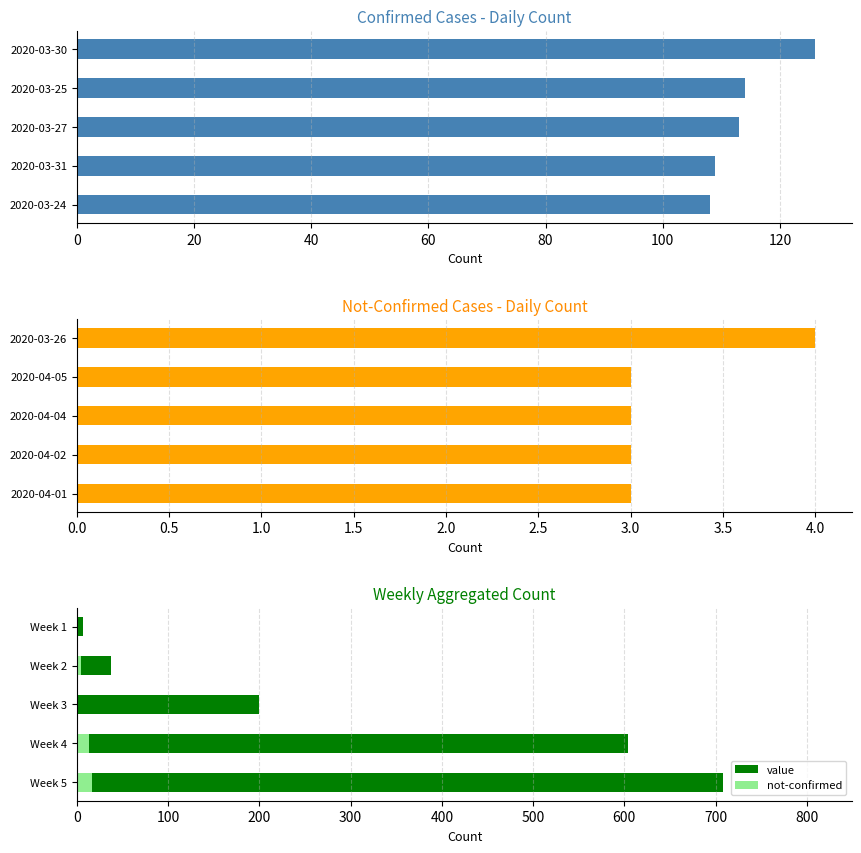

What are all the series names shown in the legend?

value, not-confirmed